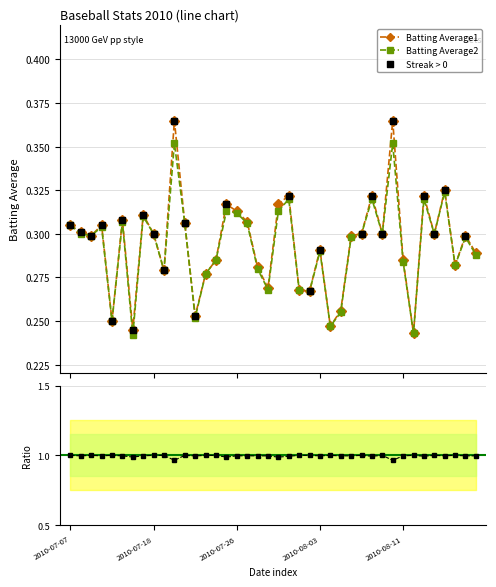

At which category is the sum across all series the highest?

2010-07-20